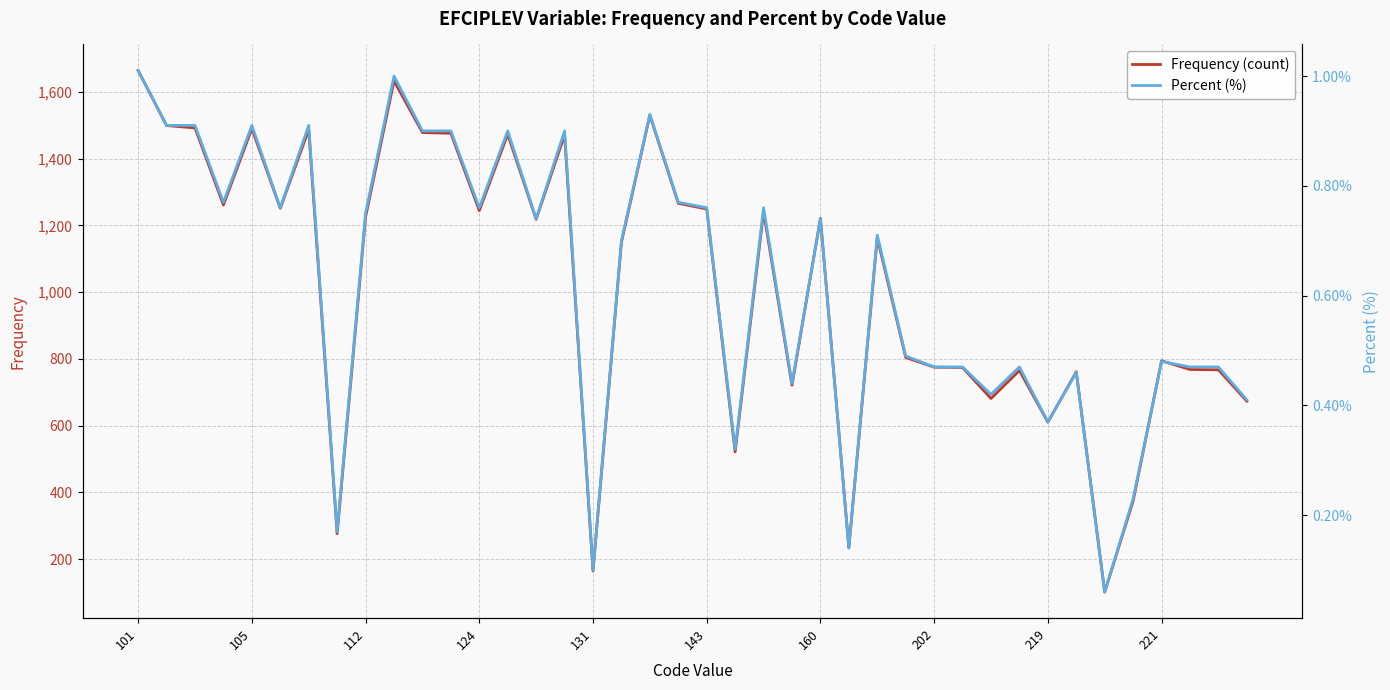

The Frequency (count) series shows 1664 at 101. True or false?

True